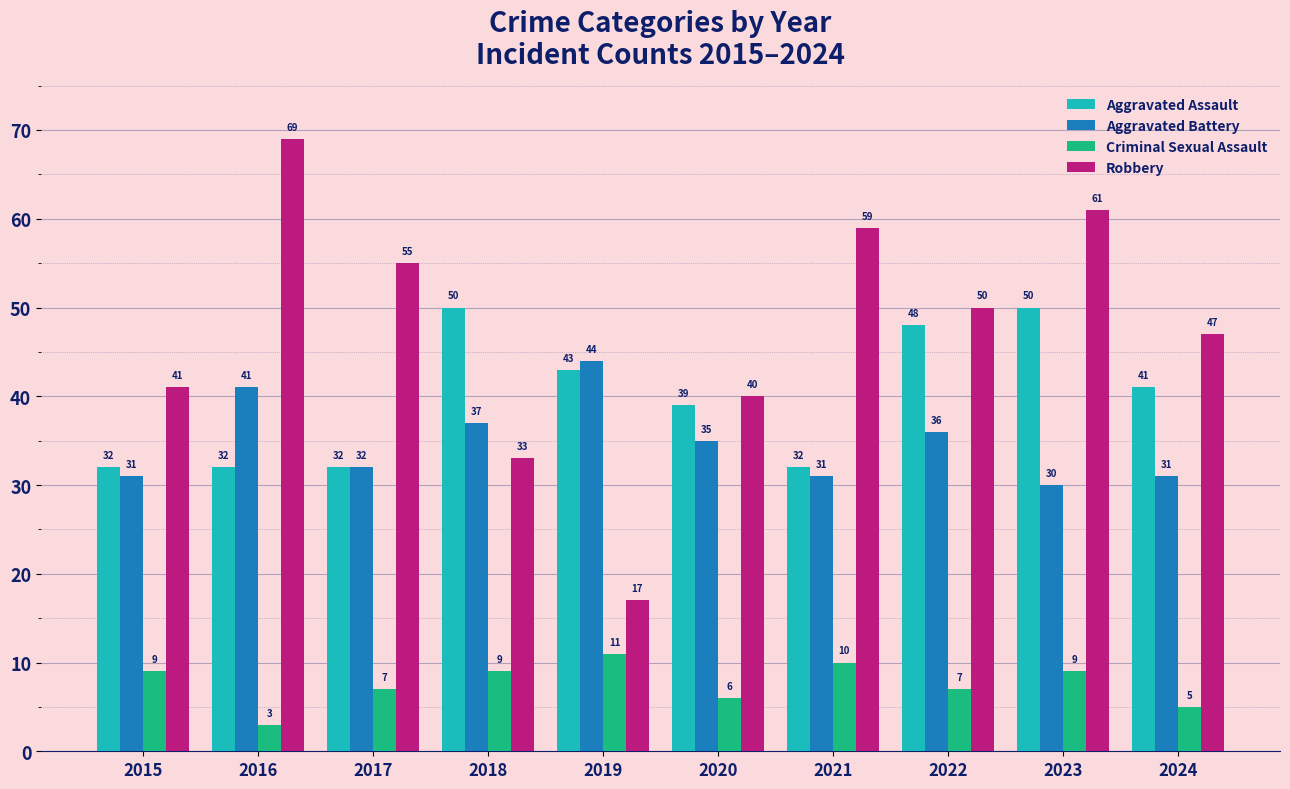

At 2015, list the series in order from smallest to largest.

Criminal Sexual Assault, Aggravated Battery, Aggravated Assault, Robbery